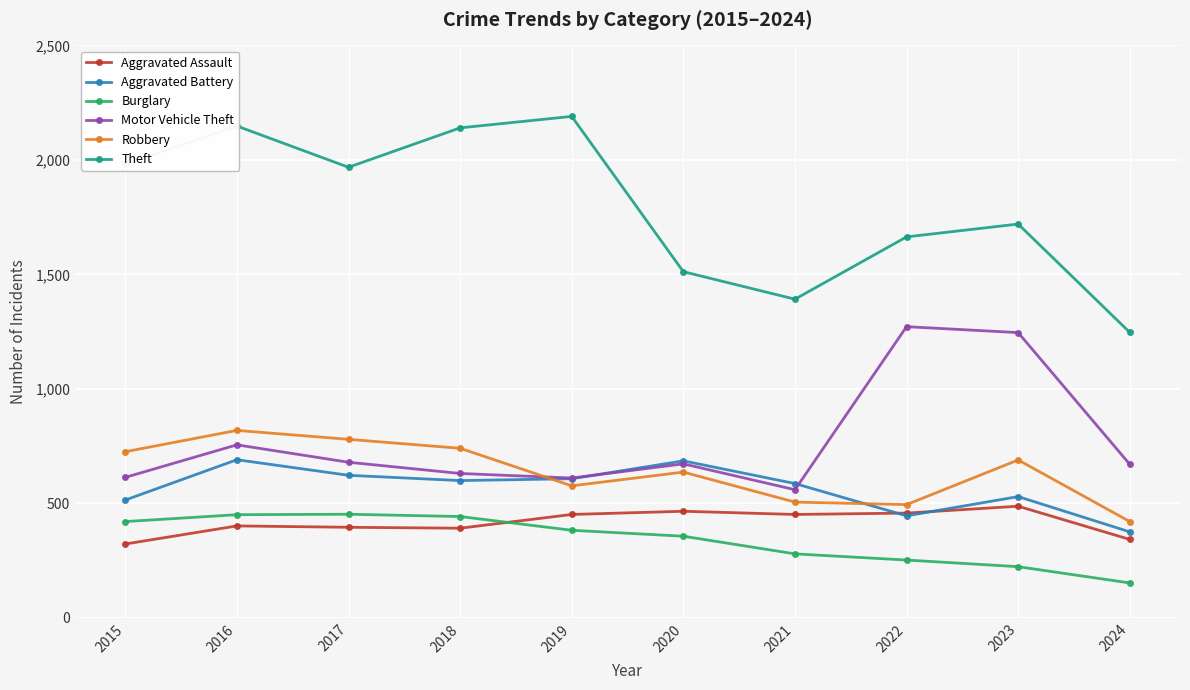

Is it true that Aggravated Battery equals 686 at 2020?

True